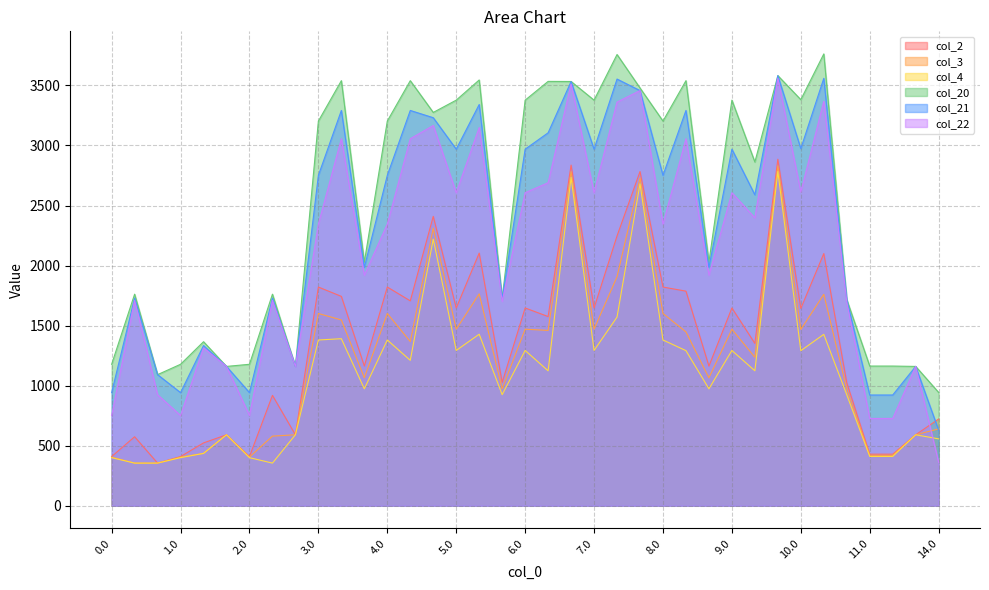

What is the difference between the second highest and minimum values in the col_2 series?

2481.4